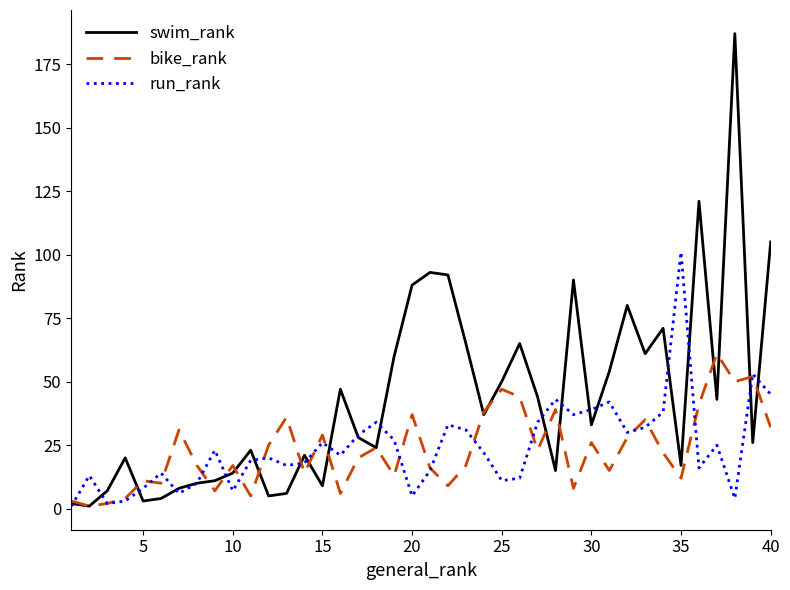

Which series has the largest total across all categories?

swim_rank